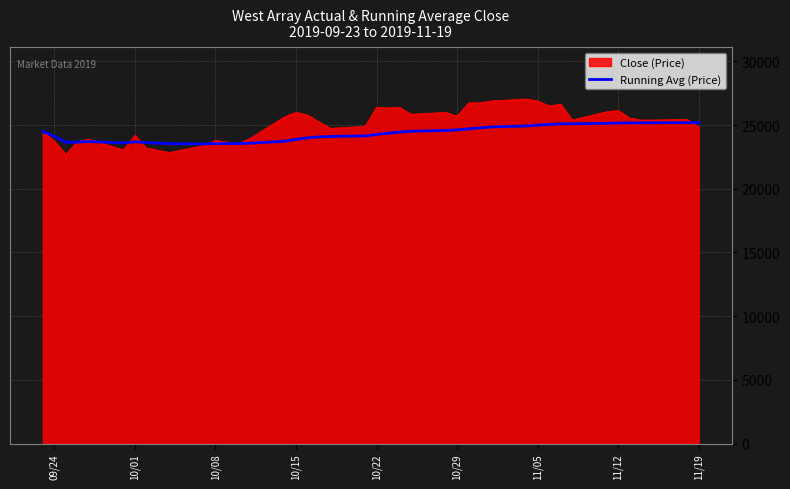

List the series in order of their peak value, lowest first.

Running Avg (Price), Close (Price)